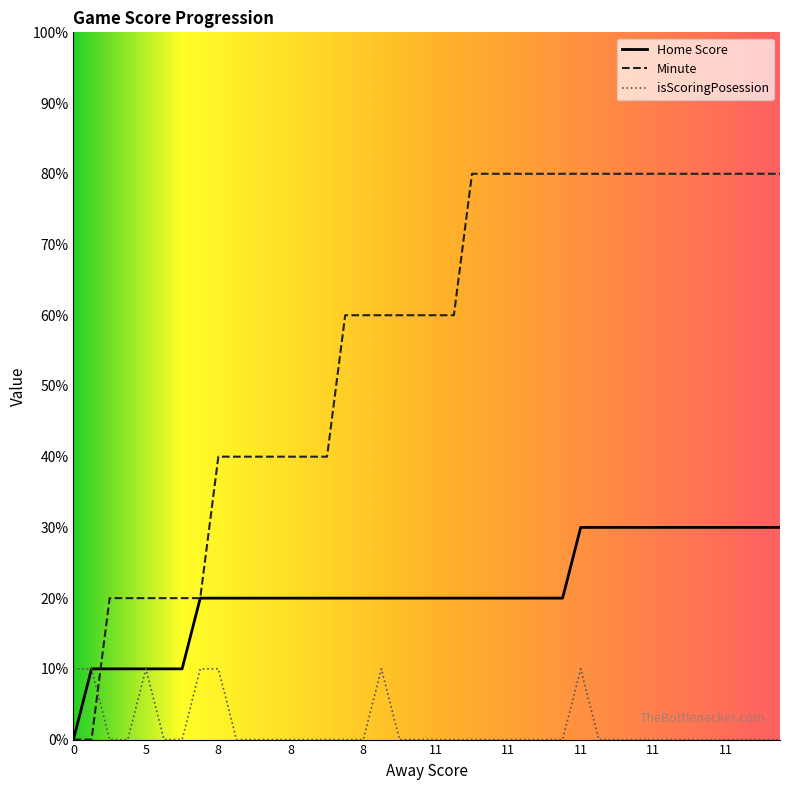

True or false: isScoringPosession has more than 1 interior local peaks.

True